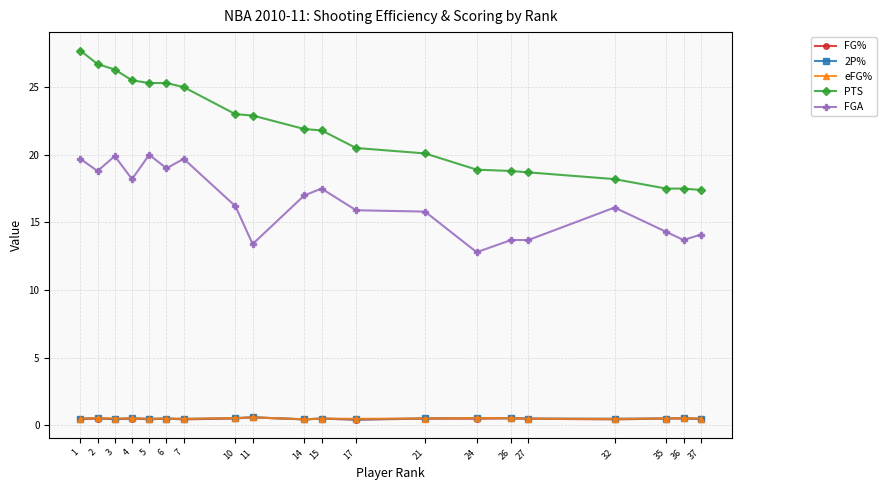

What is the smallest value displayed?

0.4